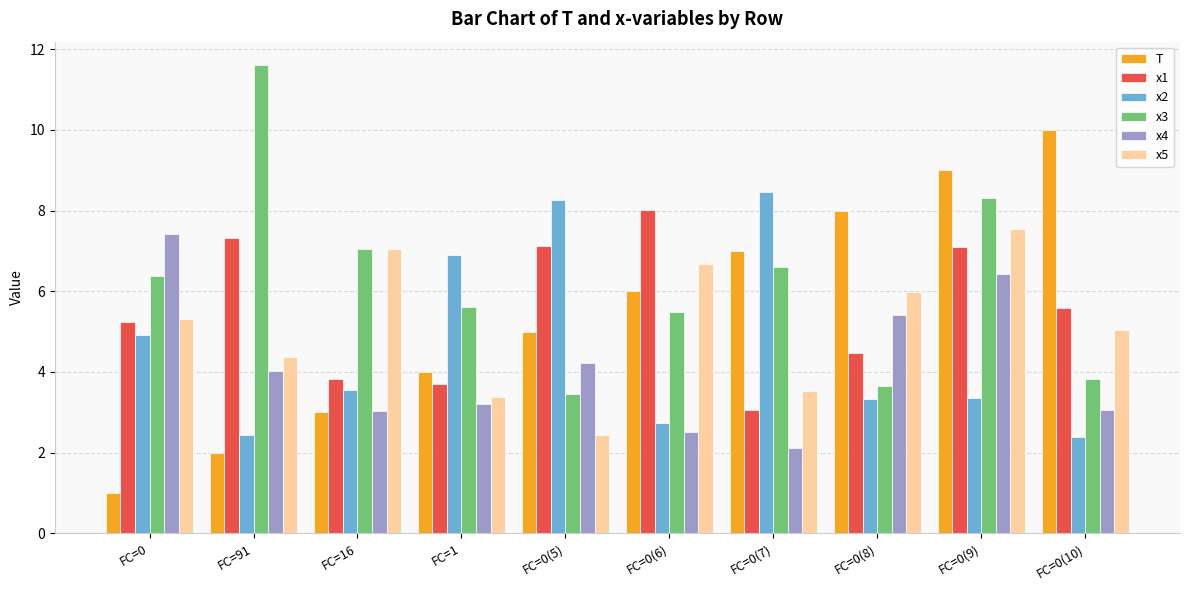

At which category does the chart reach its minimum across all series?

FC=0